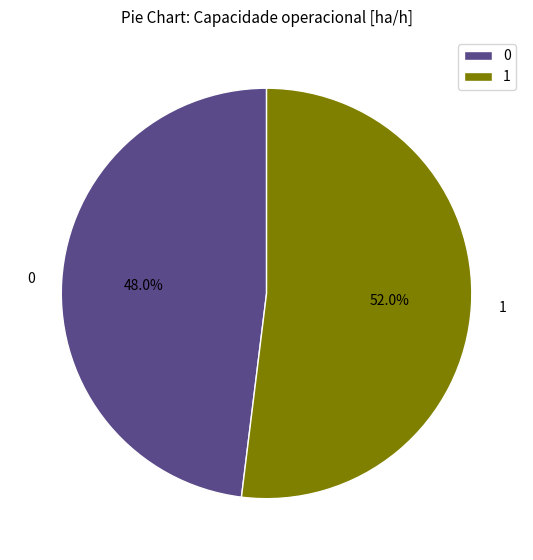

What is the largest slice in the pie chart?

1